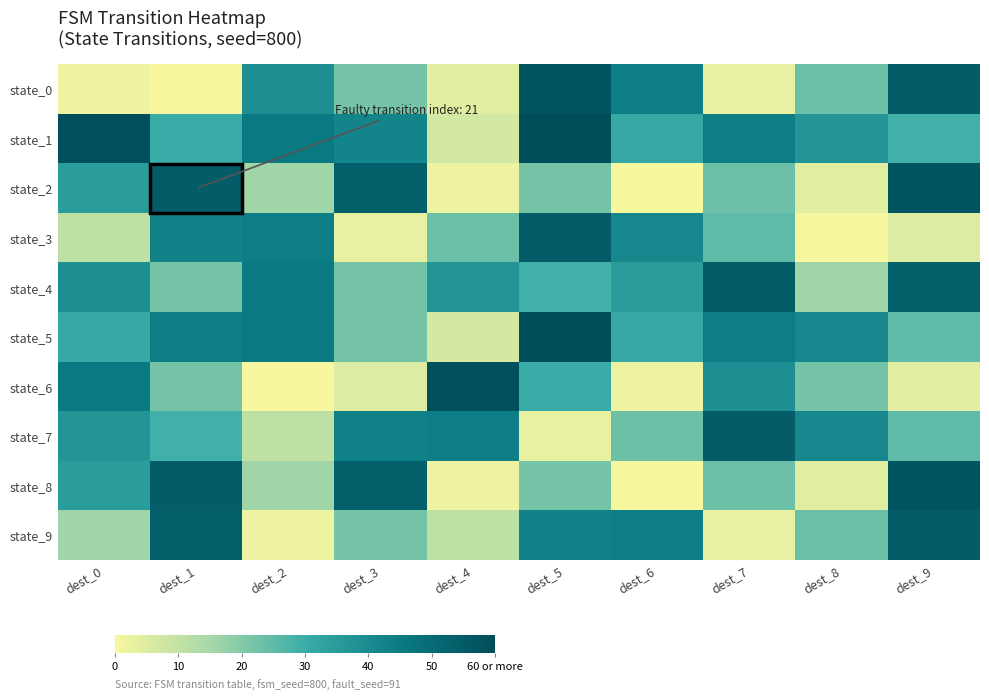

Reading left to right, extract all data points from this chart.

state_0: dest_0=2	dest_1=0	dest_2=39	dest_3=22	dest_4=4	dest_5=57	dest_6=44	dest_7=3	dest_8=23	dest_9=55
state_1: dest_0=59	dest_1=30	dest_2=45	dest_3=42	dest_4=7	dest_5=61	dest_6=31	dest_7=44	dest_8=37	dest_9=29
state_2: dest_0=35	dest_1=55	dest_2=16	dest_3=54	dest_4=2	dest_5=22	dest_6=0	dest_7=23	dest_8=4	dest_9=57
state_3: dest_0=11	dest_1=43	dest_2=44	dest_3=3	dest_4=23	dest_5=55	dest_6=41	dest_7=25	dest_8=0	dest_9=5
state_4: dest_0=39	dest_1=22	dest_2=45	dest_3=22	dest_4=37	dest_5=29	dest_6=35	dest_7=55	dest_8=16	dest_9=54
state_5: dest_0=31	dest_1=44	dest_2=45	dest_3=22	dest_4=7	dest_5=61	dest_6=31	dest_7=44	dest_8=41	dest_9=25
state_6: dest_0=45	dest_1=22	dest_2=0	dest_3=5	dest_4=59	dest_5=30	dest_6=2	dest_7=39	dest_8=22	dest_9=4
state_7: dest_0=37	dest_1=29	dest_2=11	dest_3=43	dest_4=44	dest_5=3	dest_6=23	dest_7=55	dest_8=41	dest_9=25
state_8: dest_0=35	dest_1=55	dest_2=16	dest_3=54	dest_4=2	dest_5=22	dest_6=0	dest_7=23	dest_8=4	dest_9=57
state_9: dest_0=16	dest_1=54	dest_2=2	dest_3=22	dest_4=11	dest_5=43	dest_6=44	dest_7=3	dest_8=23	dest_9=55